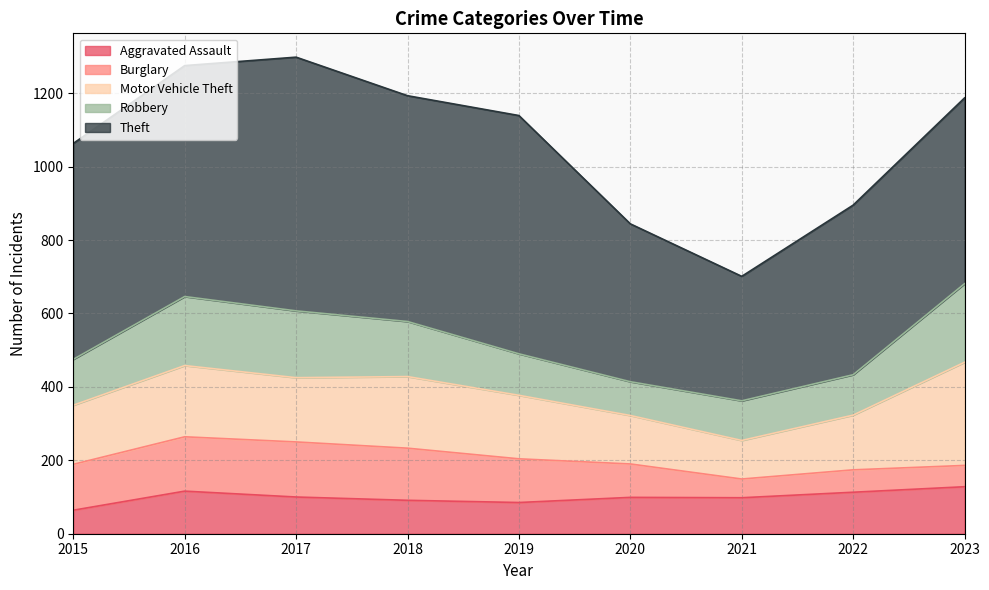

What is the difference between the Aggravated Assault values at 2018 and 2021?

7